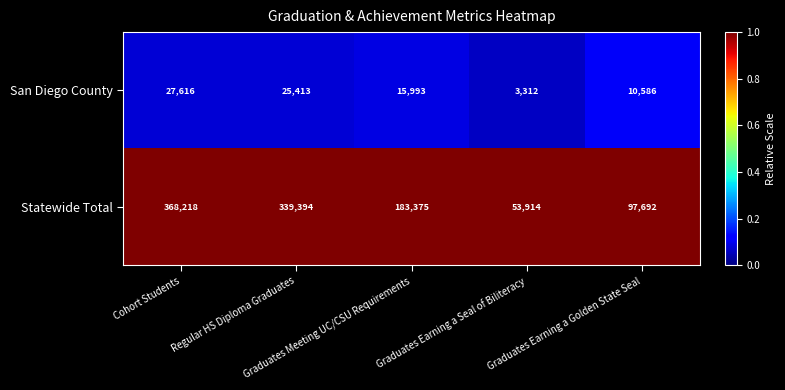

Rank the series at Regular HS Diploma Graduates from highest to lowest value.

Statewide Total, San Diego County